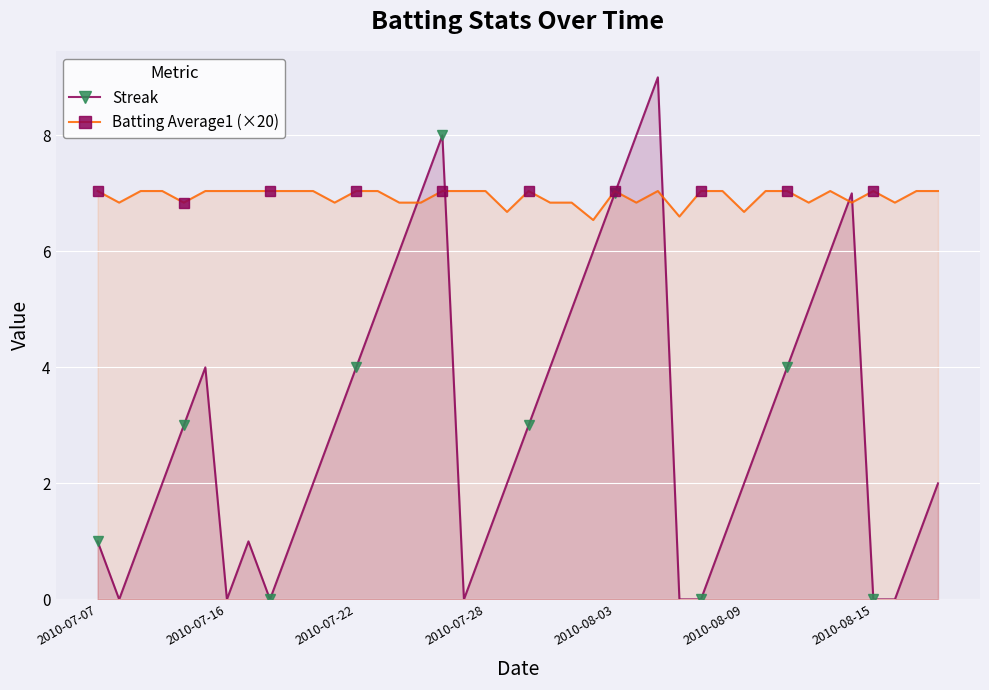

List the series in order of their peak value, highest first.

Streak, Batting Average1 (×20)